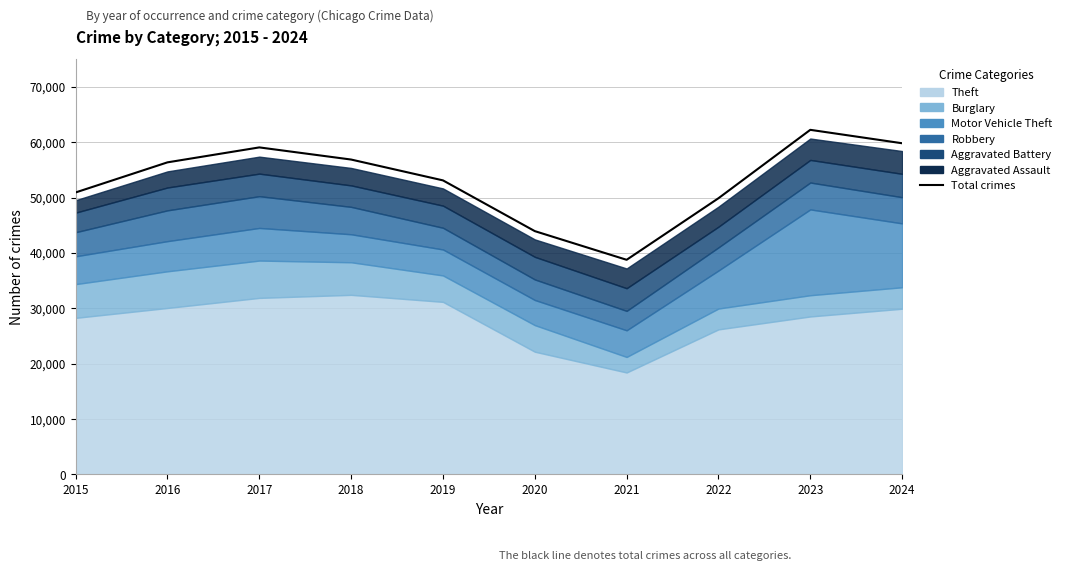

Where does the data first go above 56355?

2017